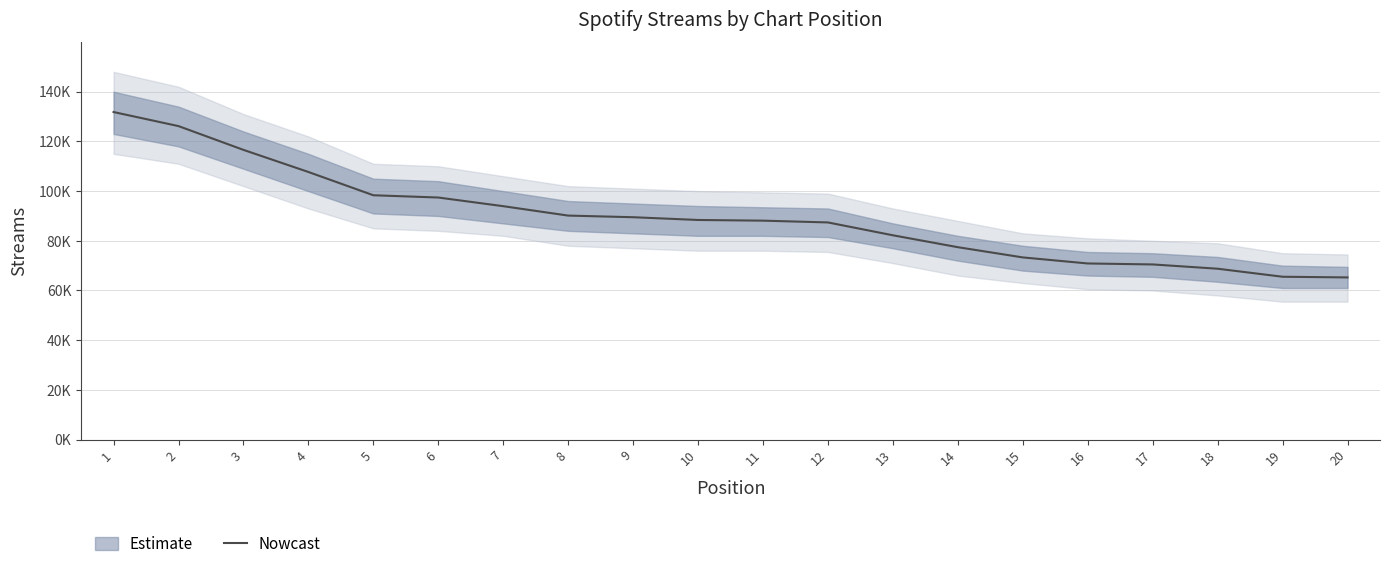

At which category does the chart reach its peak across all series?

1